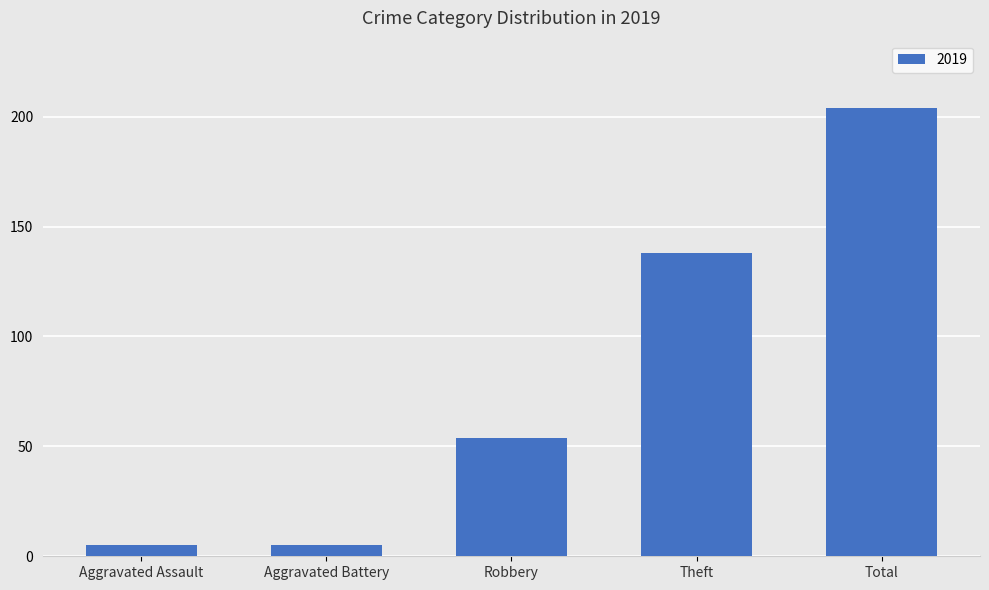

Which label corresponds to the largest value in the chart?

Total